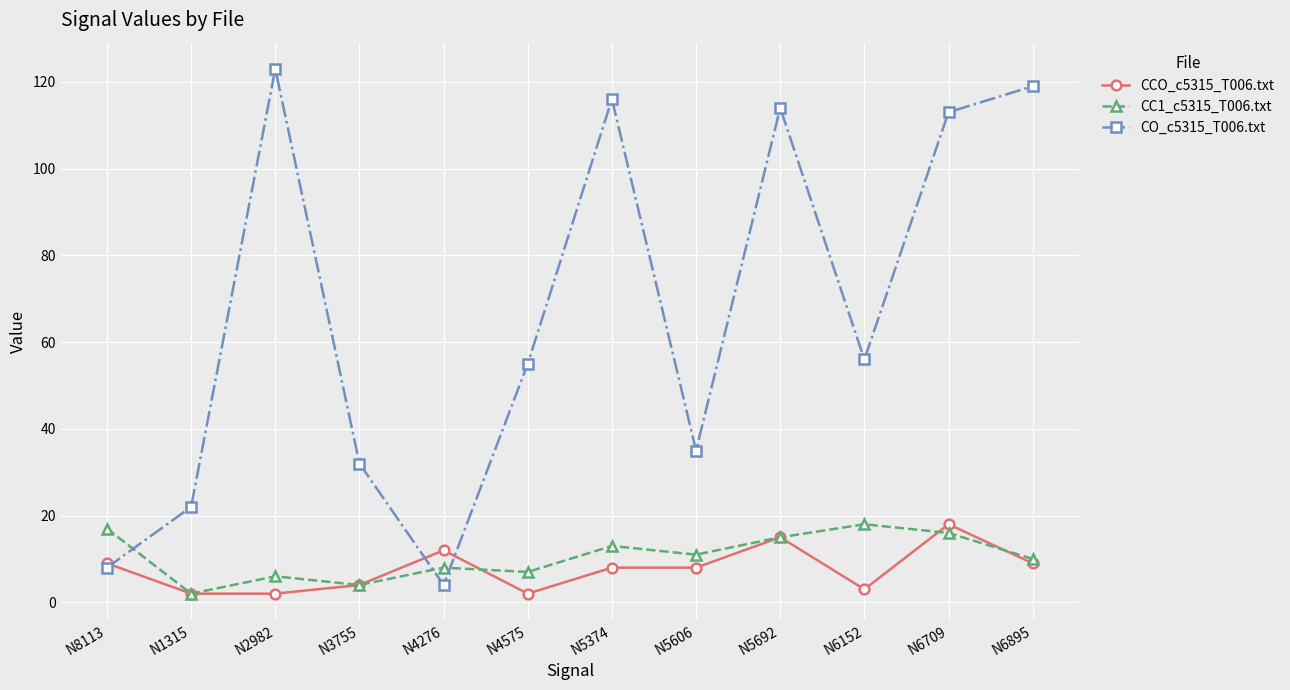

At N5606, list the series in order from smallest to largest.

CCO_c5315_T006.txt, CC1_c5315_T006.txt, CO_c5315_T006.txt